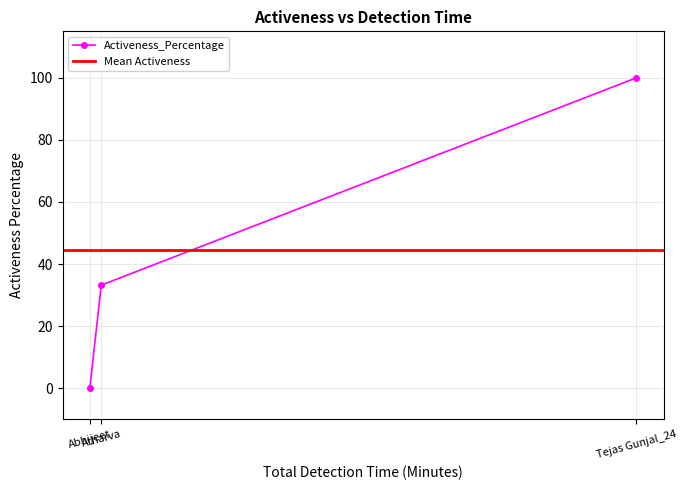

Reading right to left, list all the values displayed in this chart.

Tejas Gunjal_24=100.0	Atharva=33.2	Abhijeet=0.0